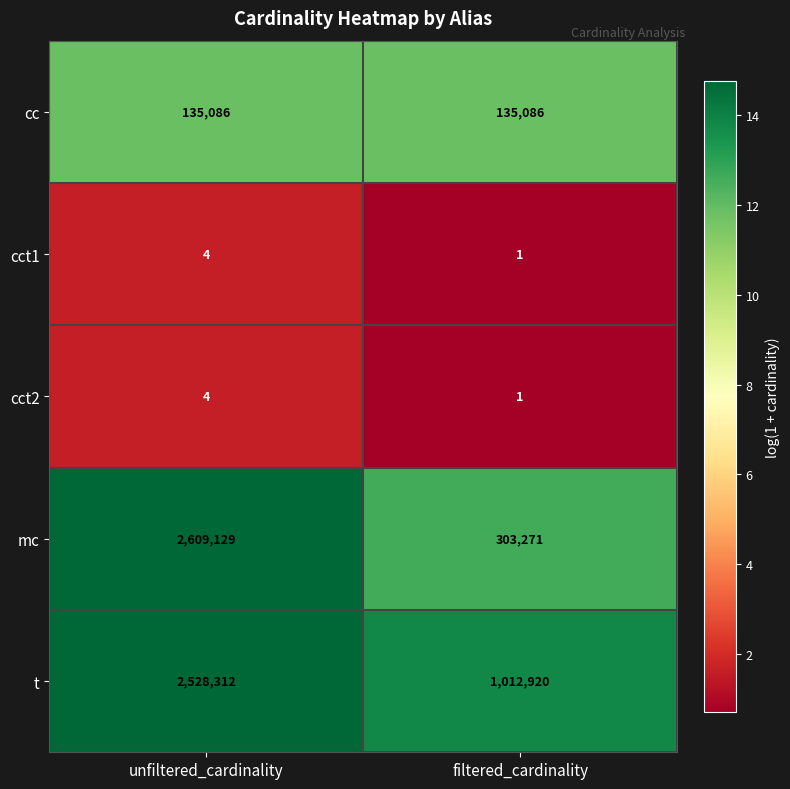

At which label does cct2 reach its minimum?

filtered_cardinality